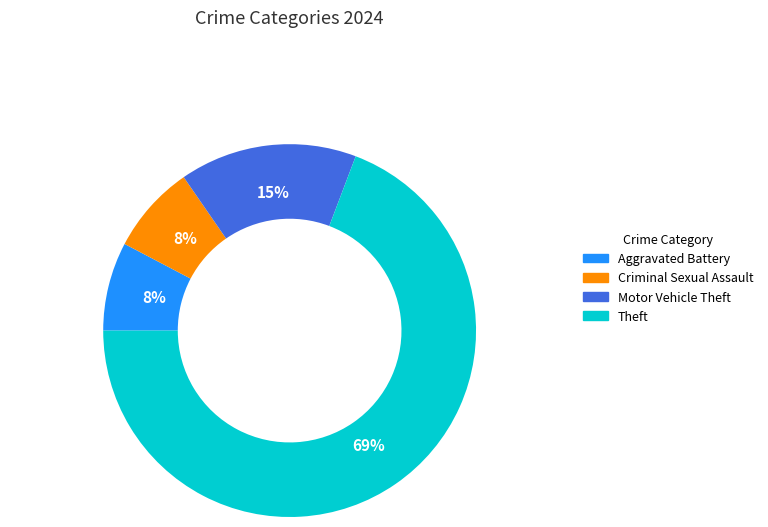

Does any single category account for the majority?

Yes